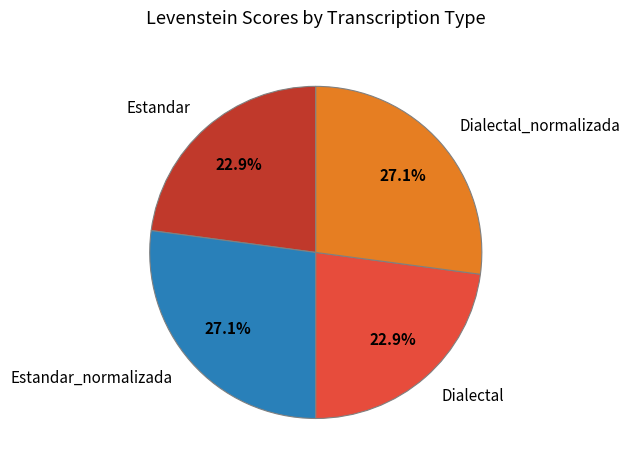

Is it true that Estandar_normalizada is 33% of the pie?

False